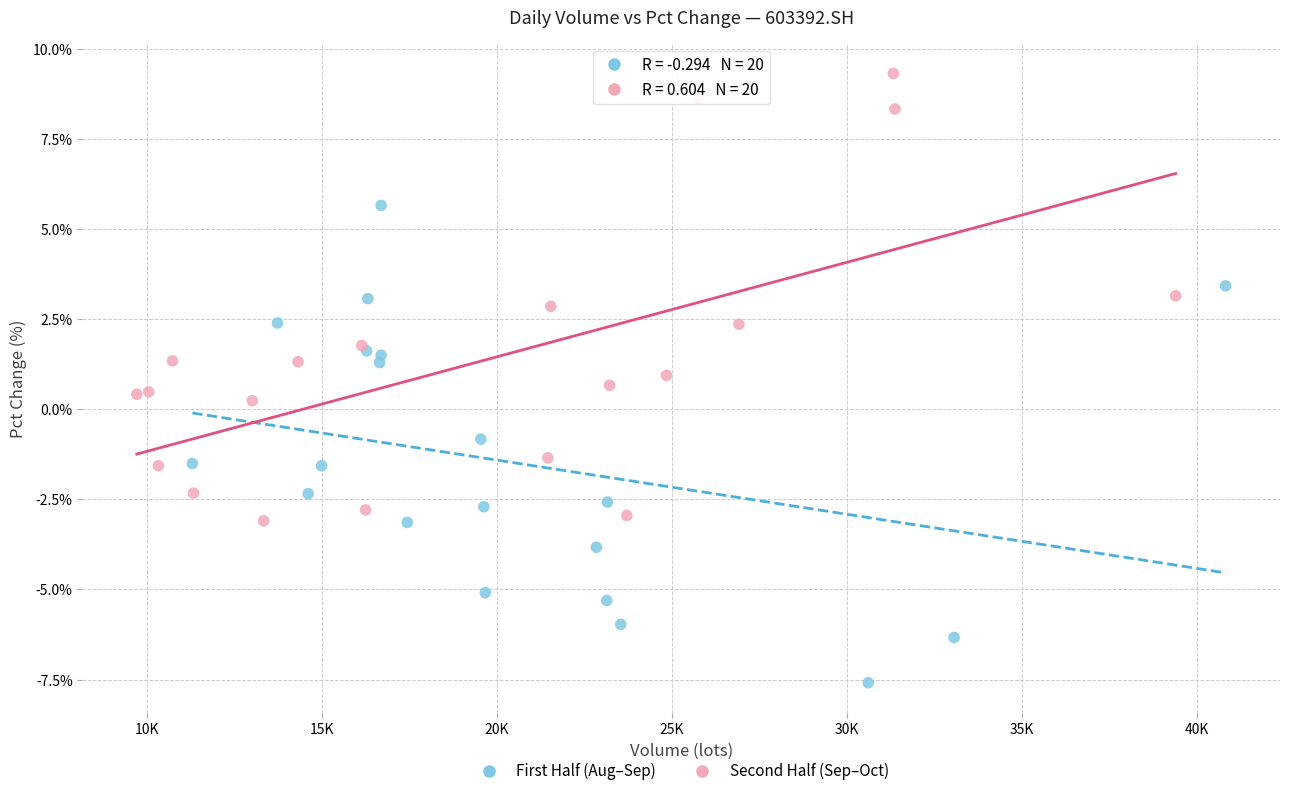

What are all the series names shown in the legend?

First Half (Aug–Sep), Second Half (Sep–Oct)